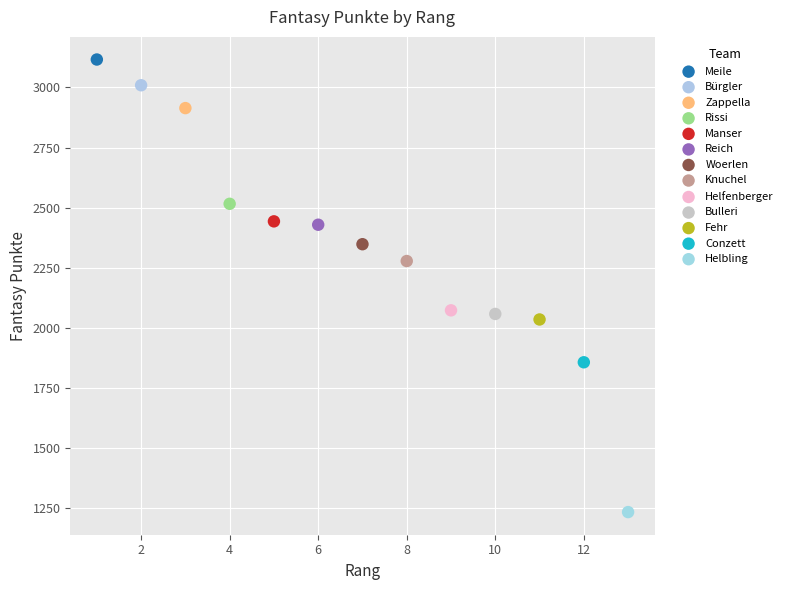

Which series contains the lowest Y value?

Helbling